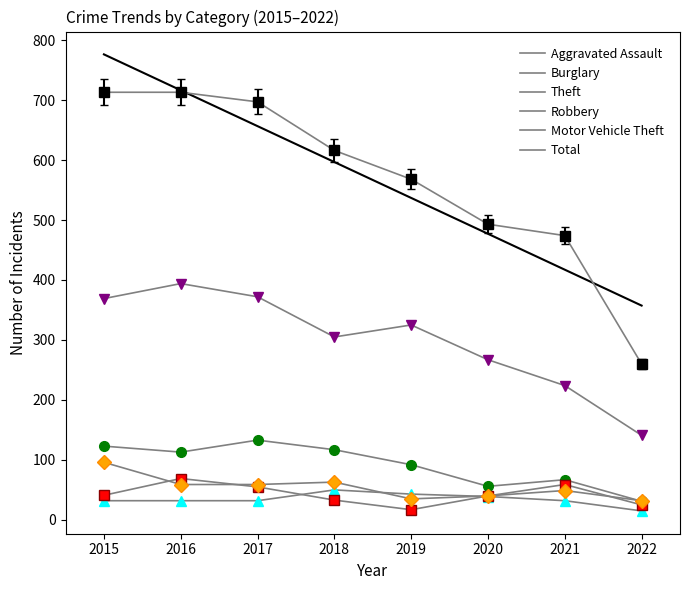

What is the value of the Aggravated Assault point at the 6th from the left?

39